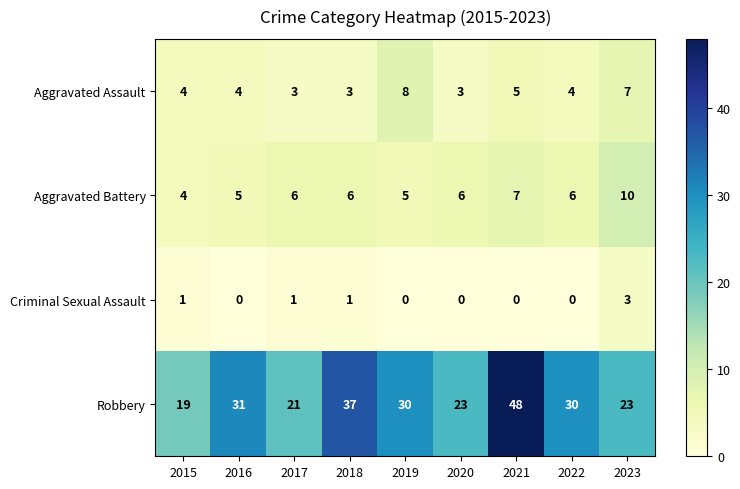

The value of Aggravated Assault at 2016 is 4. True or false?

True